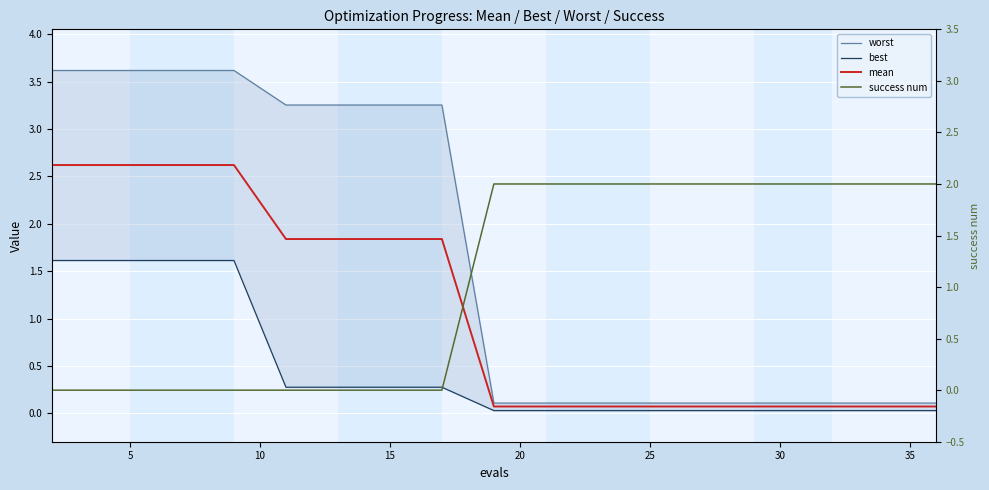

How many data points does each series have?

19